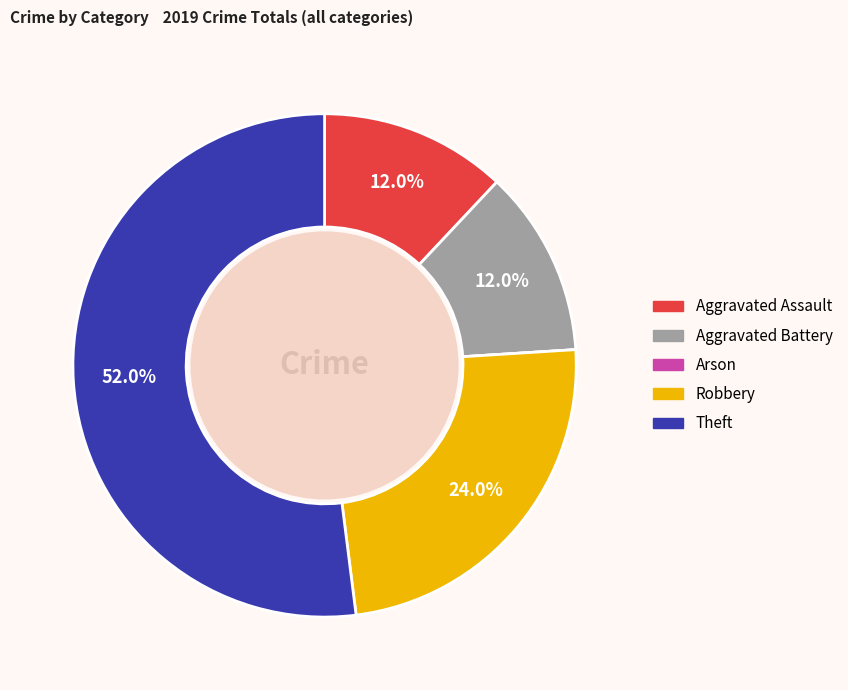

Combined, what portion of the pie is Aggravated Assault and Aggravated Battery?

24.0%